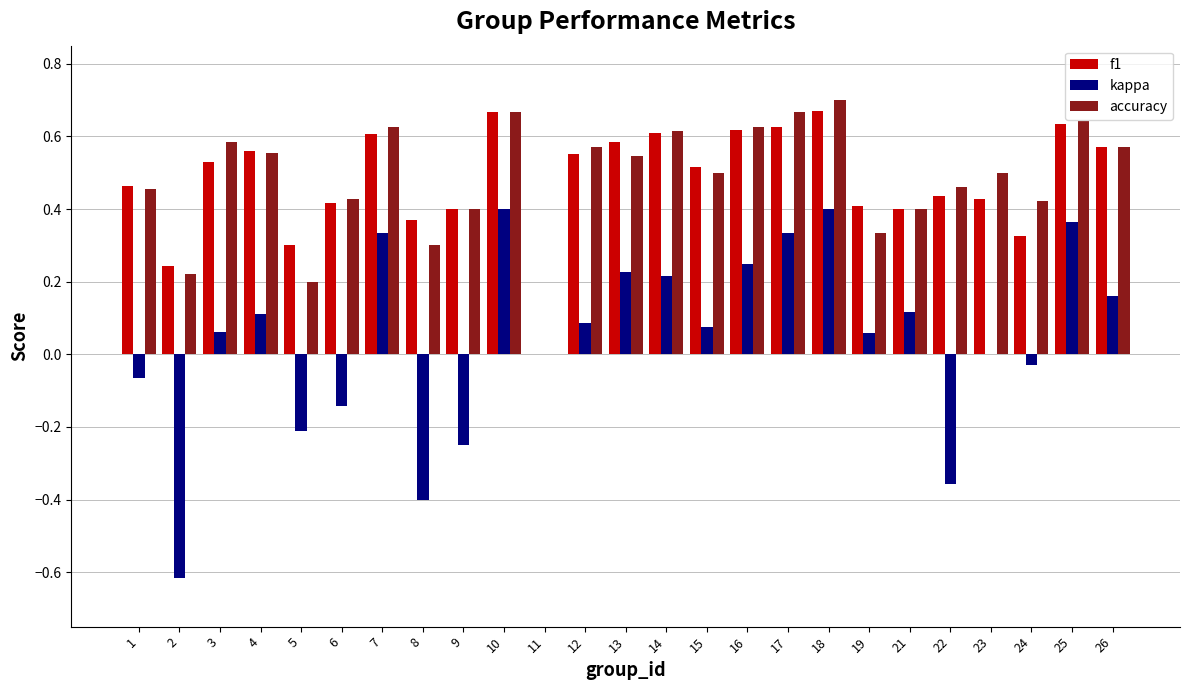

At which category is the sum across all series the highest?

18